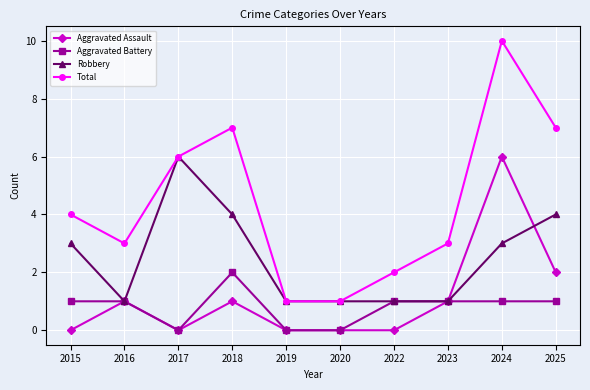

Does the chart have visible grid lines?

Yes